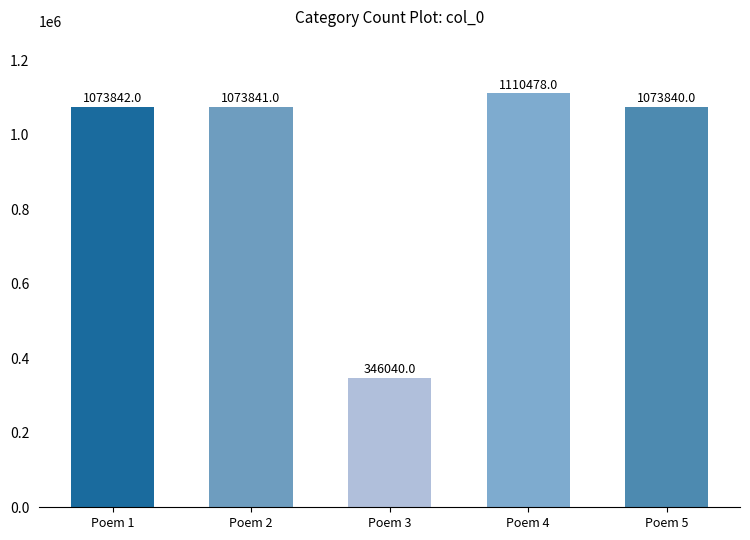

How many categories are shown in the chart?

5